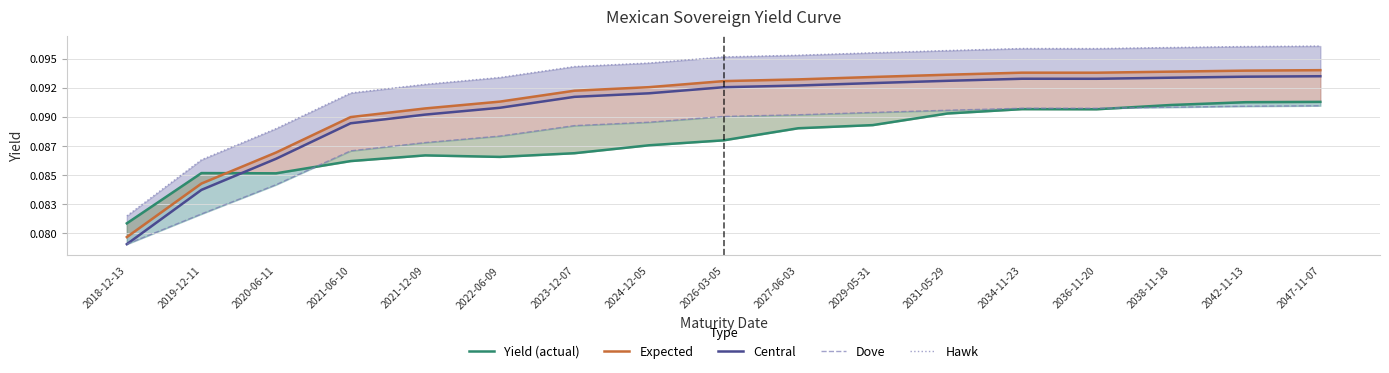

What is the label of the 9th point from the right?

2026-03-05